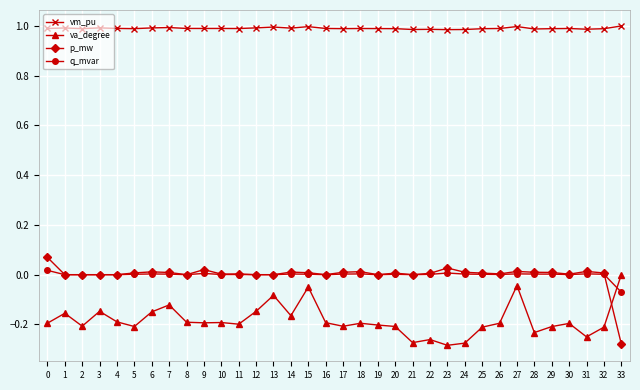

Between 0 and 22, which series saw the biggest shift?

va_degree